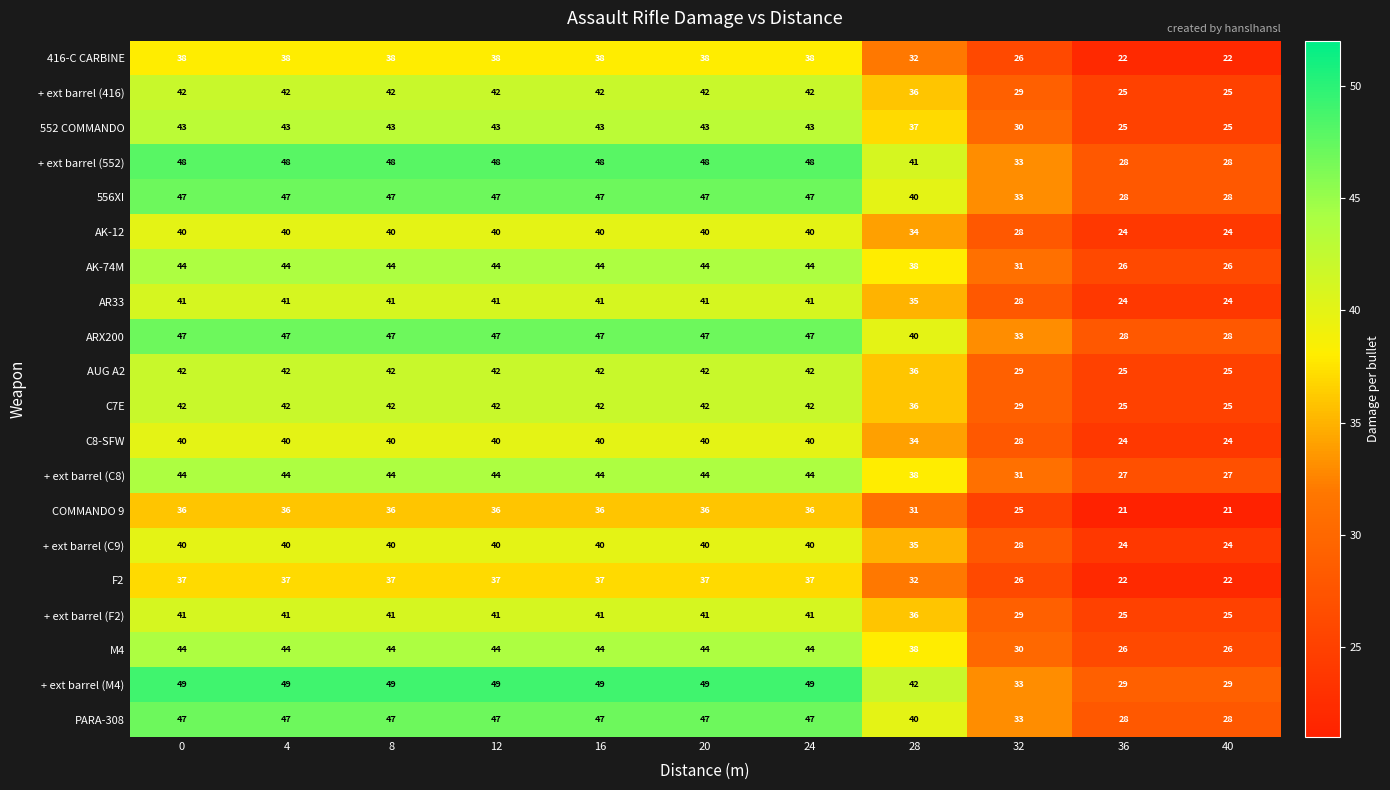

How many + ext barrel (416) values are between 29 and 42?

9